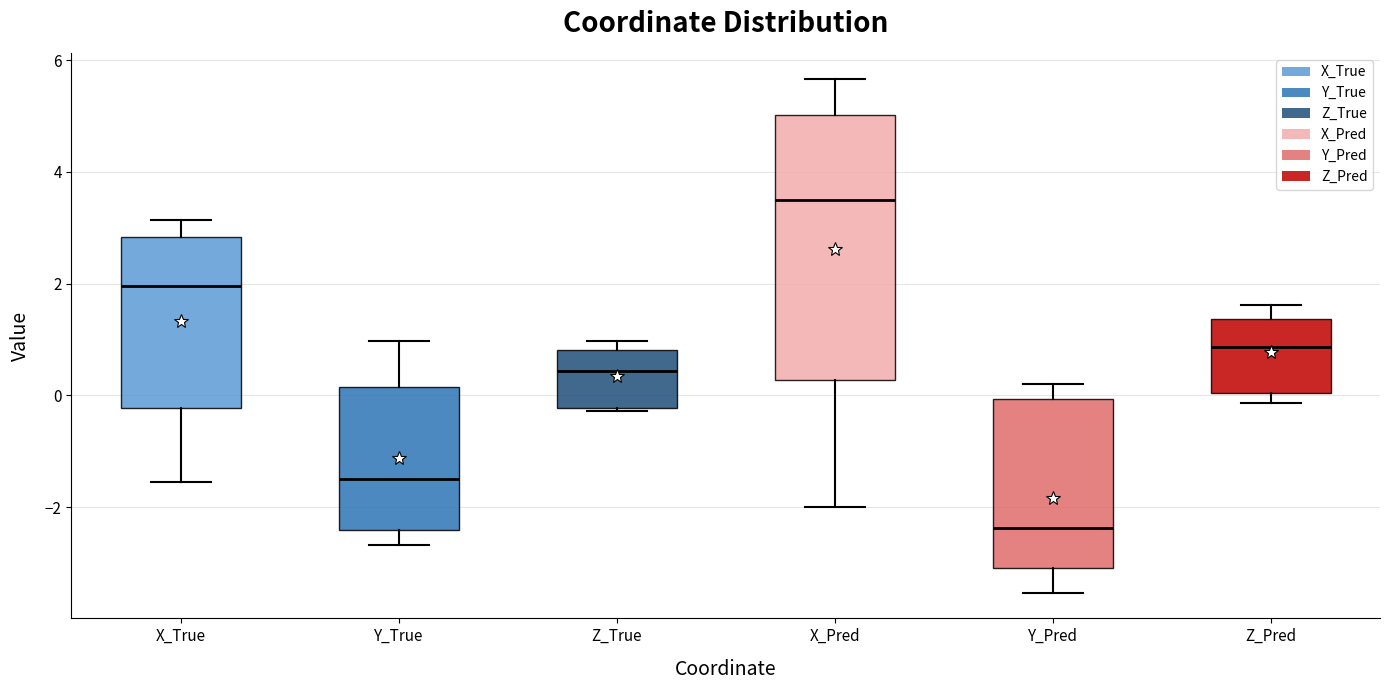

Reading left to right, read every box against the y-axis: the position of its median line, the range the box covers, and the ends of its whiskers. The values are not printed on the chart, so give them approximately, as read against the axis.

X_True: median 2.0, box -0.2 to 2.8, whiskers -1.6 to 3.2
Y_True: median -1.6, box -2.4 to 0.2, whiskers -2.6 to 1.0
Z_True: median 0.4, box -0.2 to 0.8, whiskers -0.2 to 1.0
X_Pred: median 3.6, box 0.2 to 5.0, whiskers -2.0 to 5.6
Y_Pred: median -2.4, box -3.0 to 0.0, whiskers -3.6 to 0.2
Z_Pred: median 0.8, box 0.0 to 1.4, whiskers -0.2 to 1.6